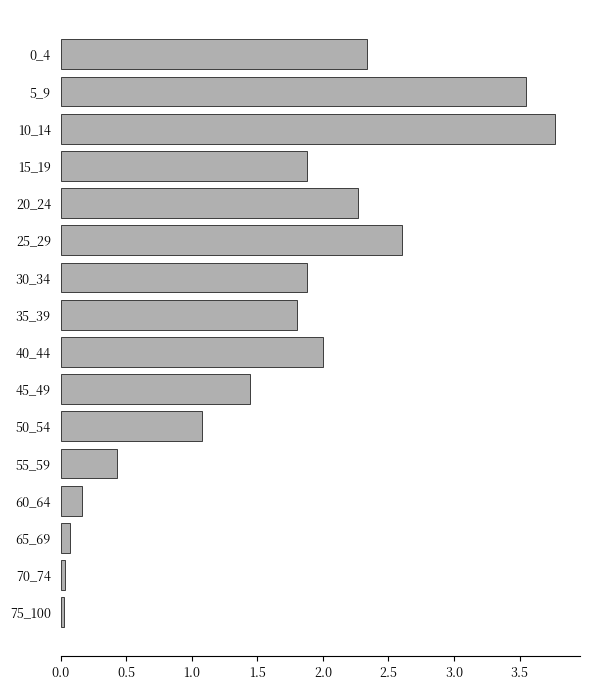

Read the value at 25_29.

2.6